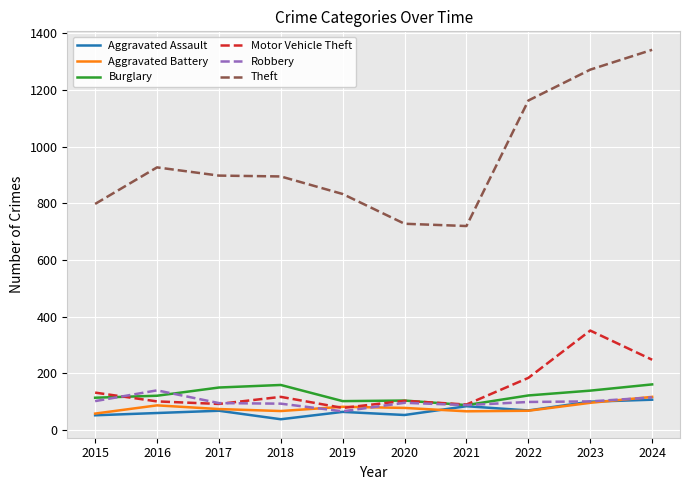

Which series has the widest spread of values?

Theft